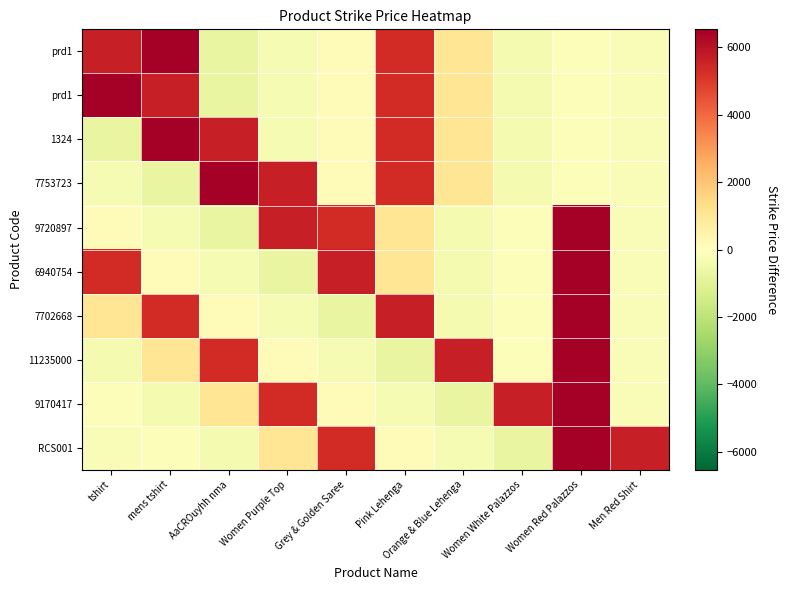

At how many categories does at least one series exceed -471?

10